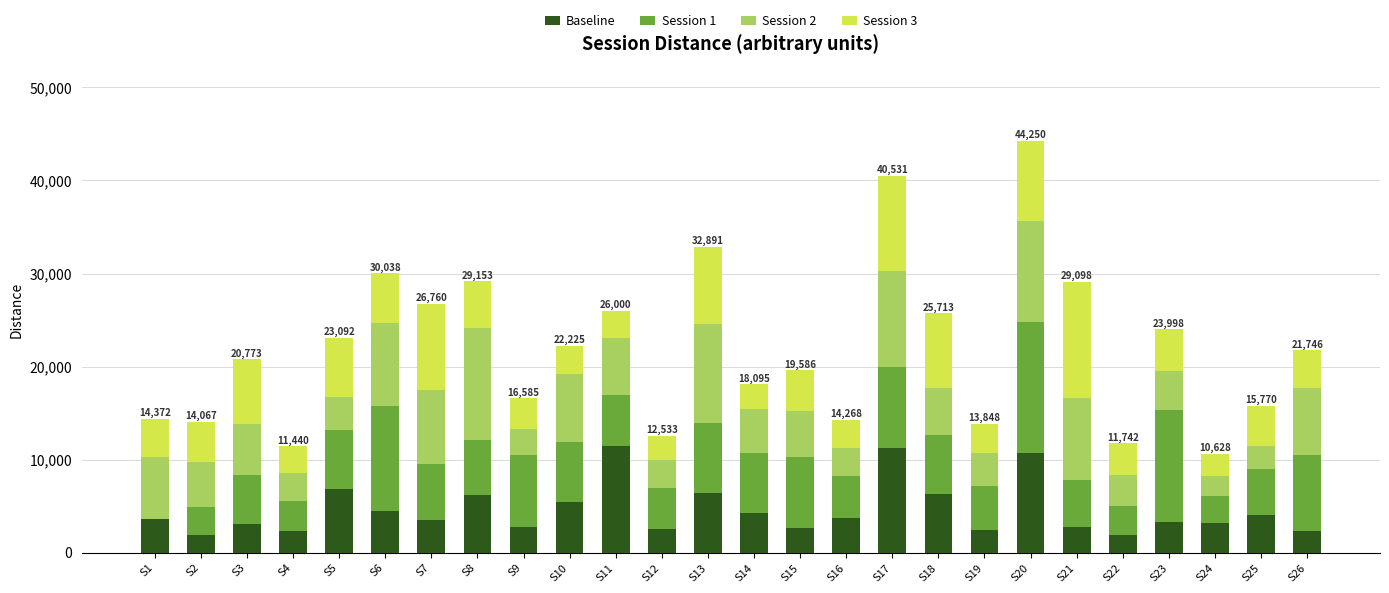

What is the total value across all series at S9?

16584.5